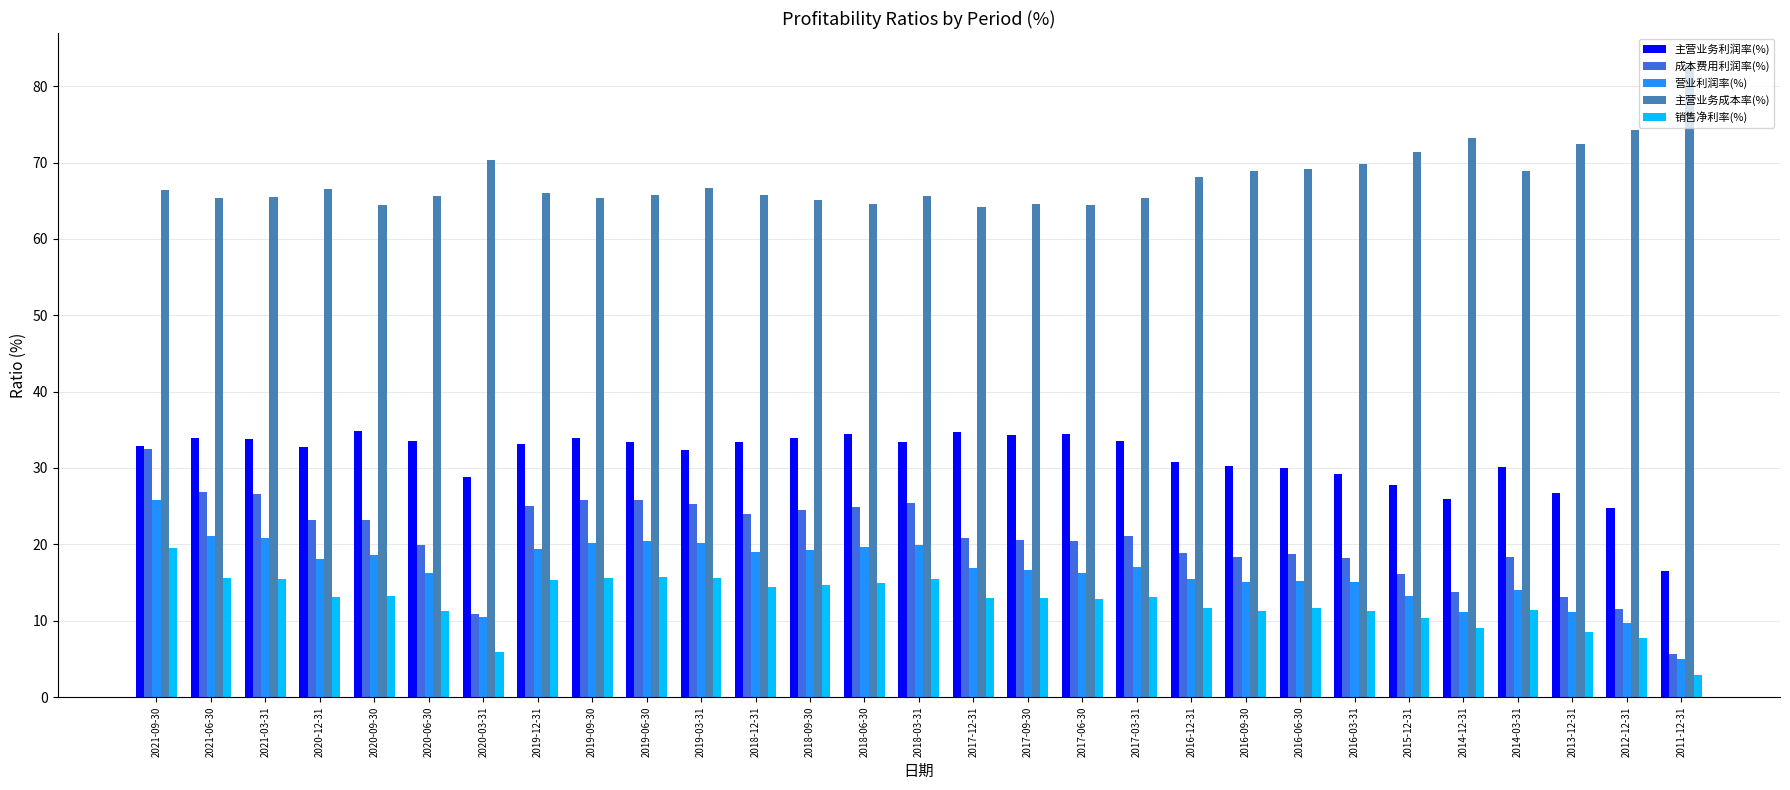

What is the lowest value of the 成本费用利润率(%) series?

5.7